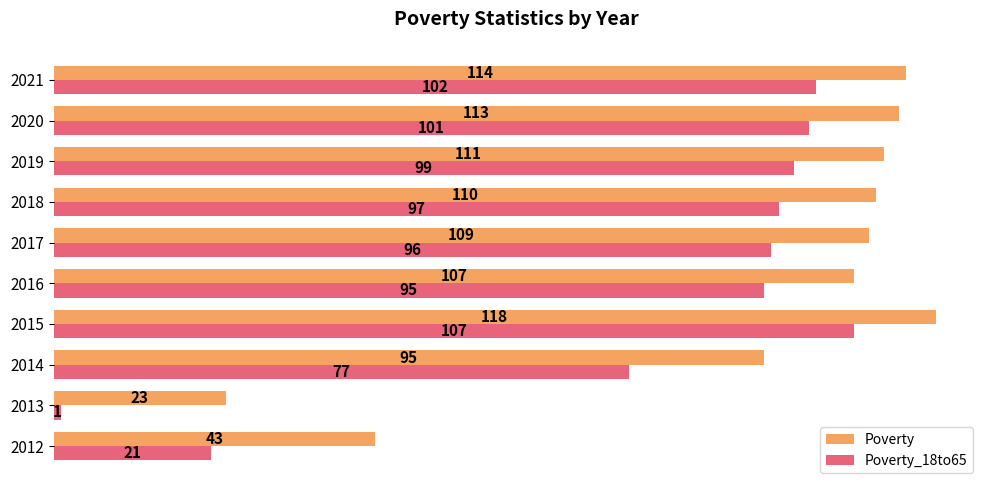

What is the difference between the maximum and minimum values in the Poverty series?

95